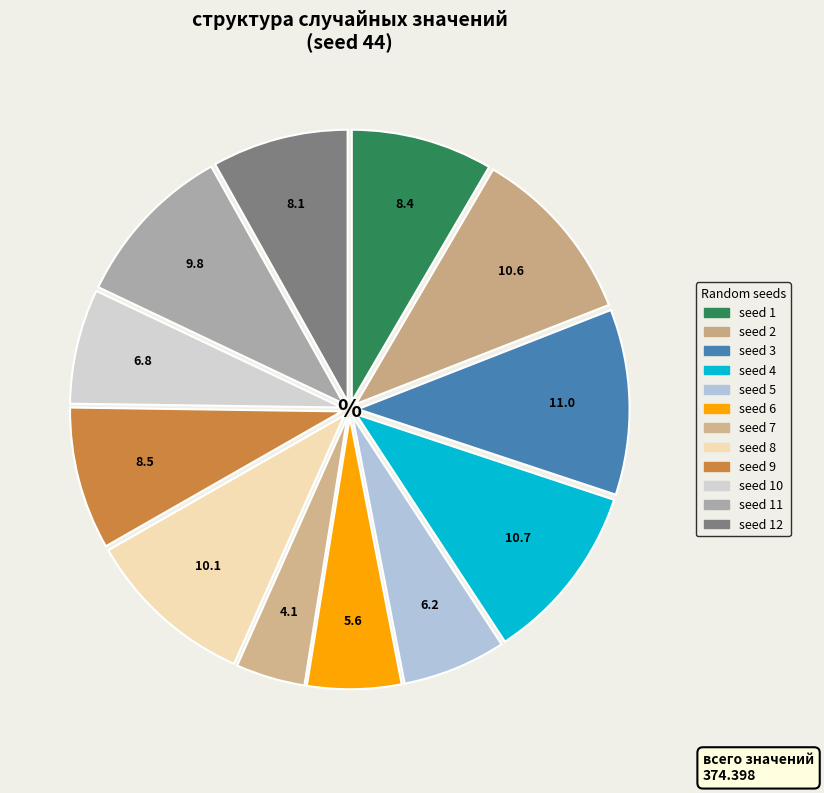

How many slices are in this pie chart?

12